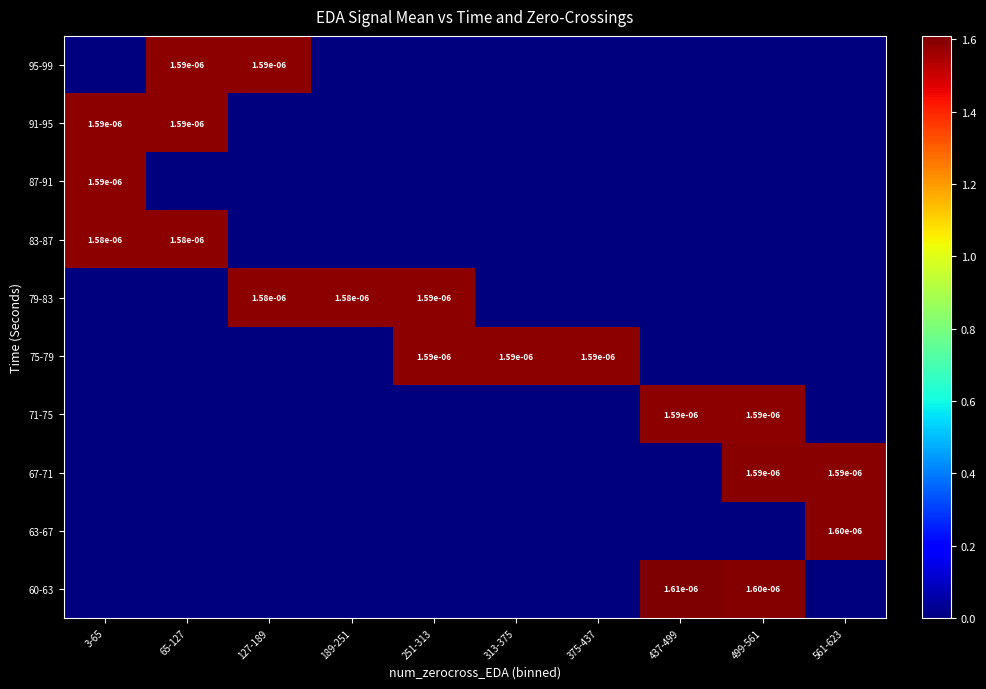

At how many categories does at least one series exceed 0?

10